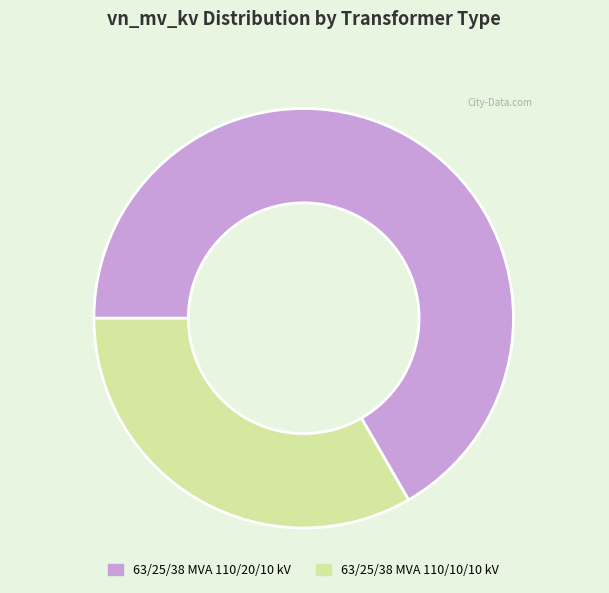

What is the majority slice?

63/25/38 MVA 110/20/10 kV